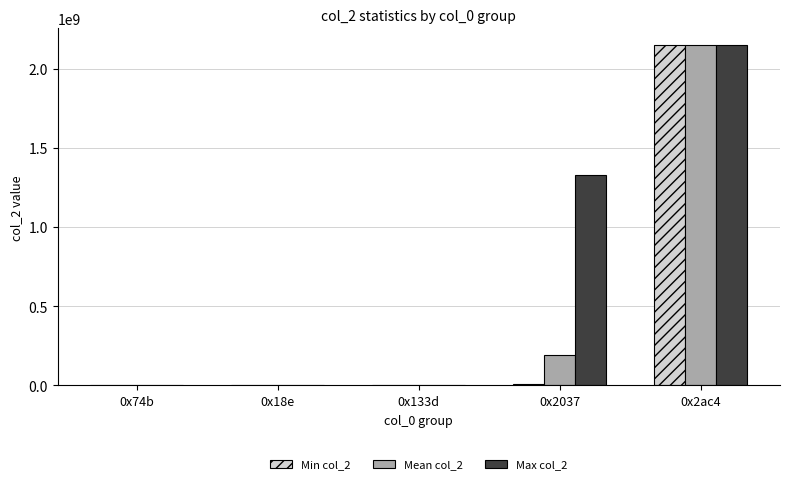

Are the bars grouped side by side (vs. stacked)?

Yes